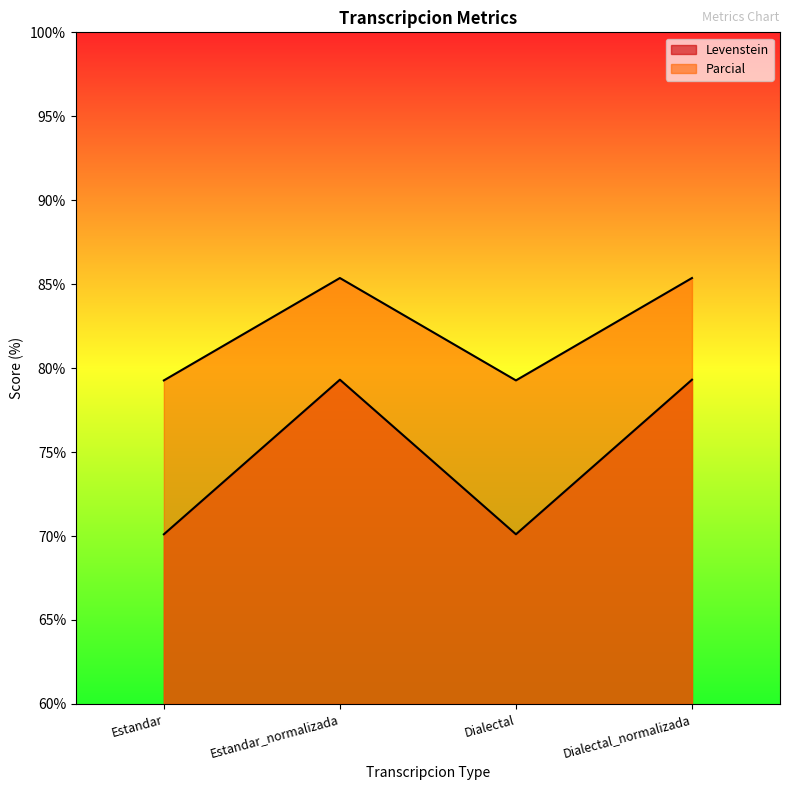

What position from the left is Dialectal?

3